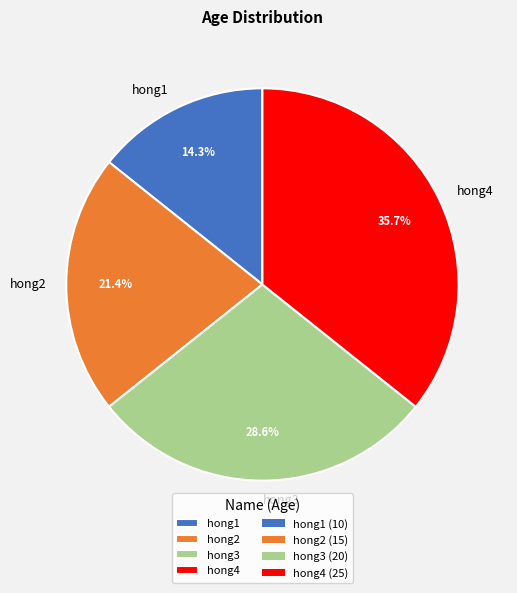

Which has a higher value, hong2 or hong3?

hong3